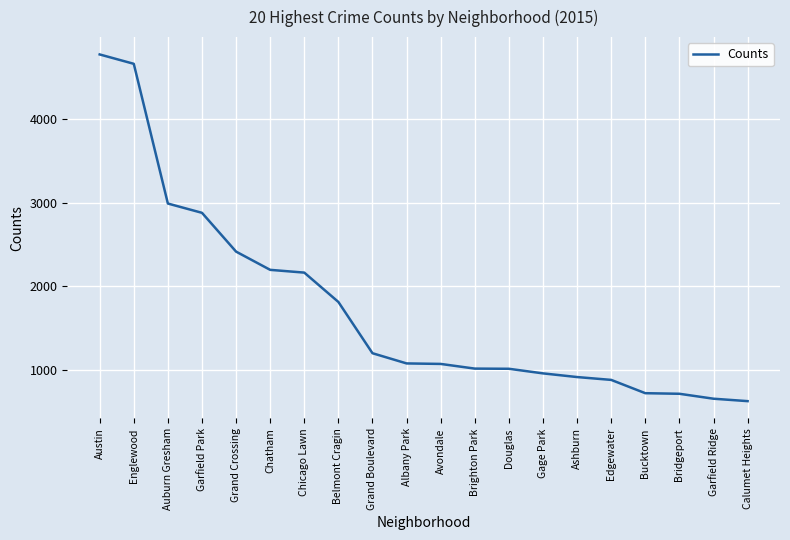

What position from the right is Grand Crossing?

16